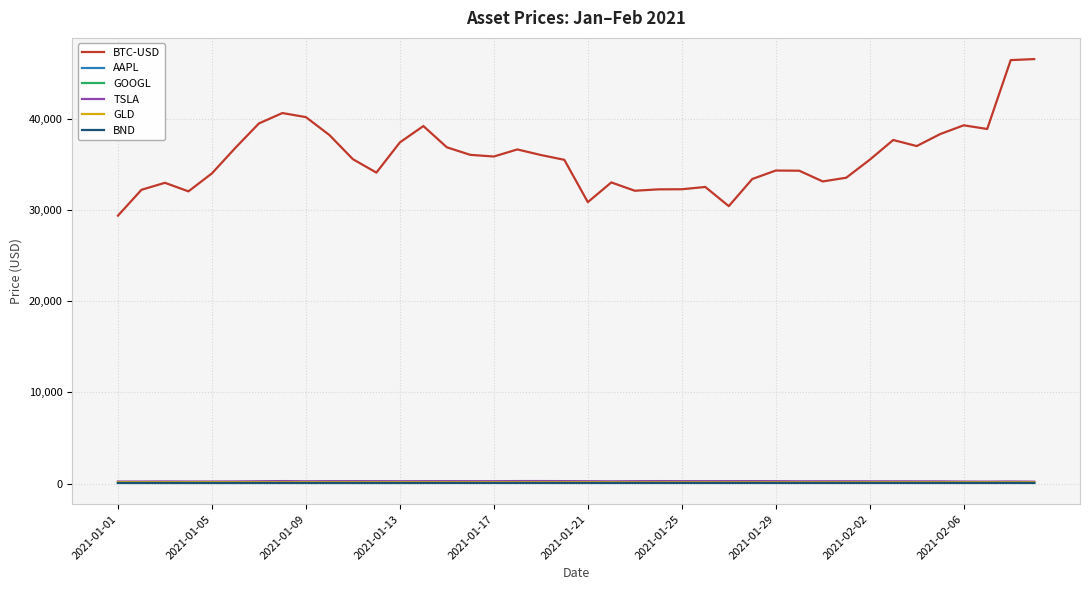

True or false: AAPL and BTC-USD cross at least once.

False